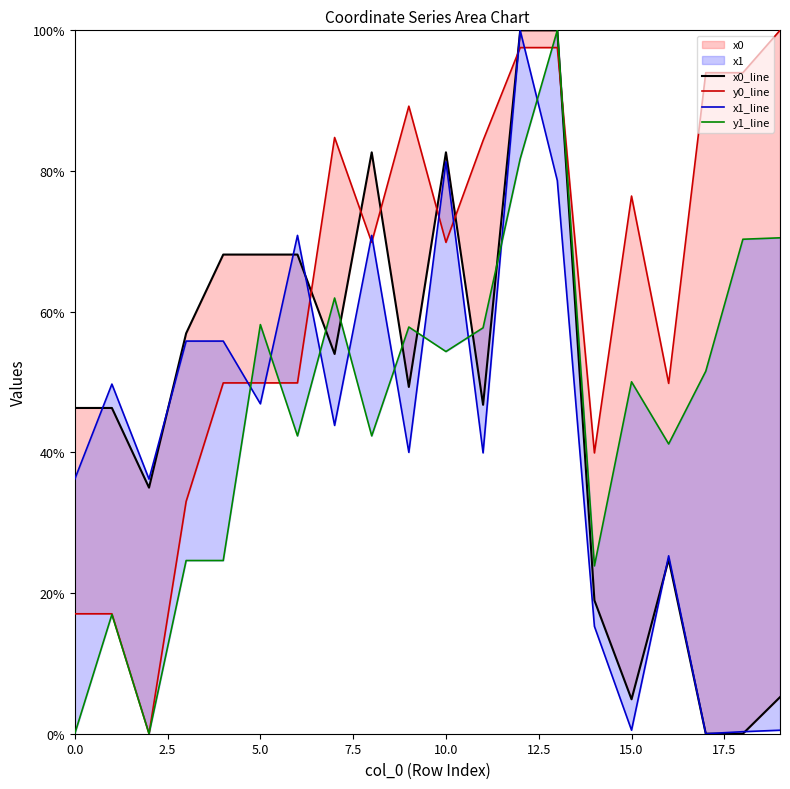

Which has a higher value, 13 or 6?

13